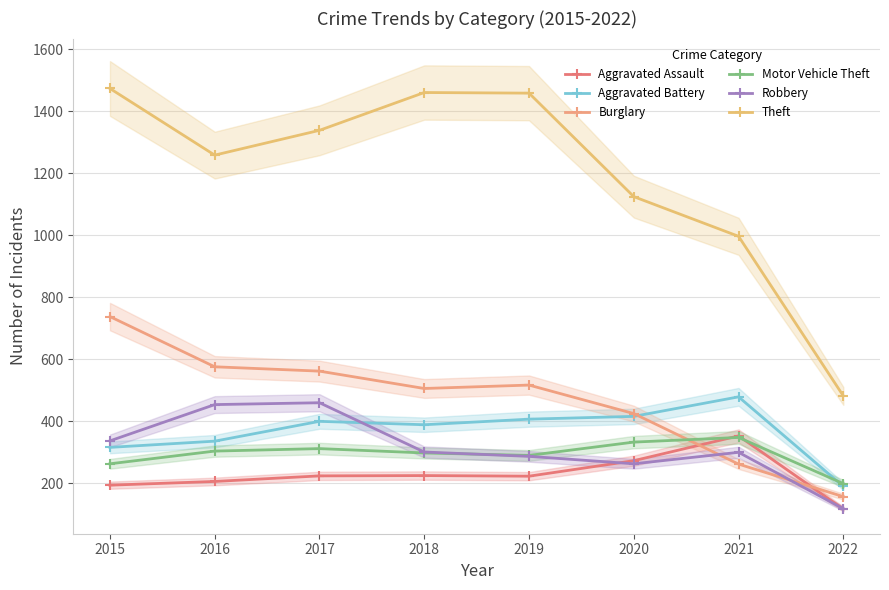

At how many categories does at least one series exceed 617?

7